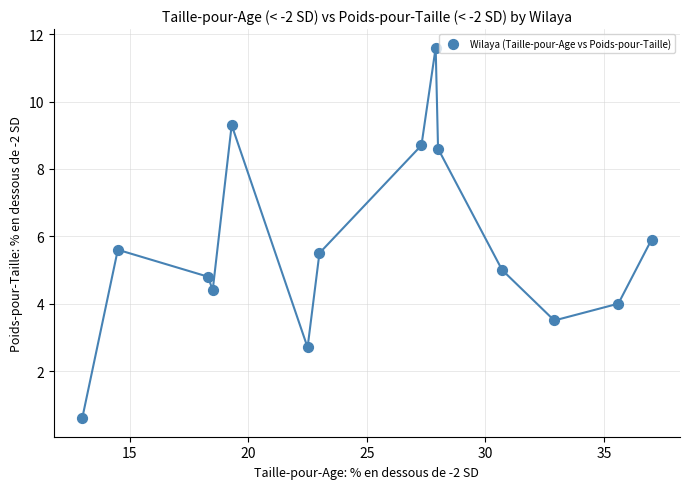

What is the range of Y values (max minus min)?

11.0